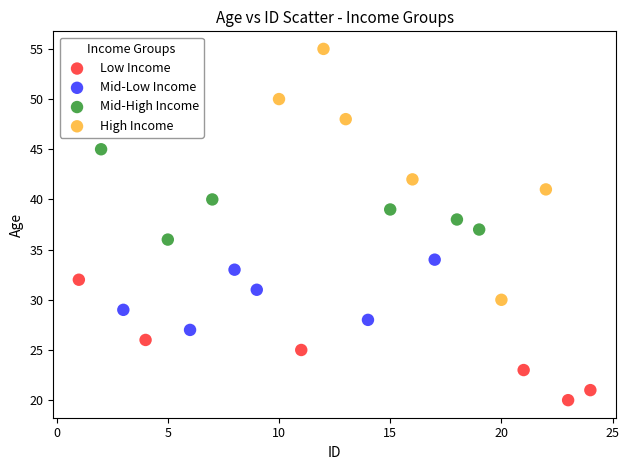

Which series has the widest spread of Y values?

High Income